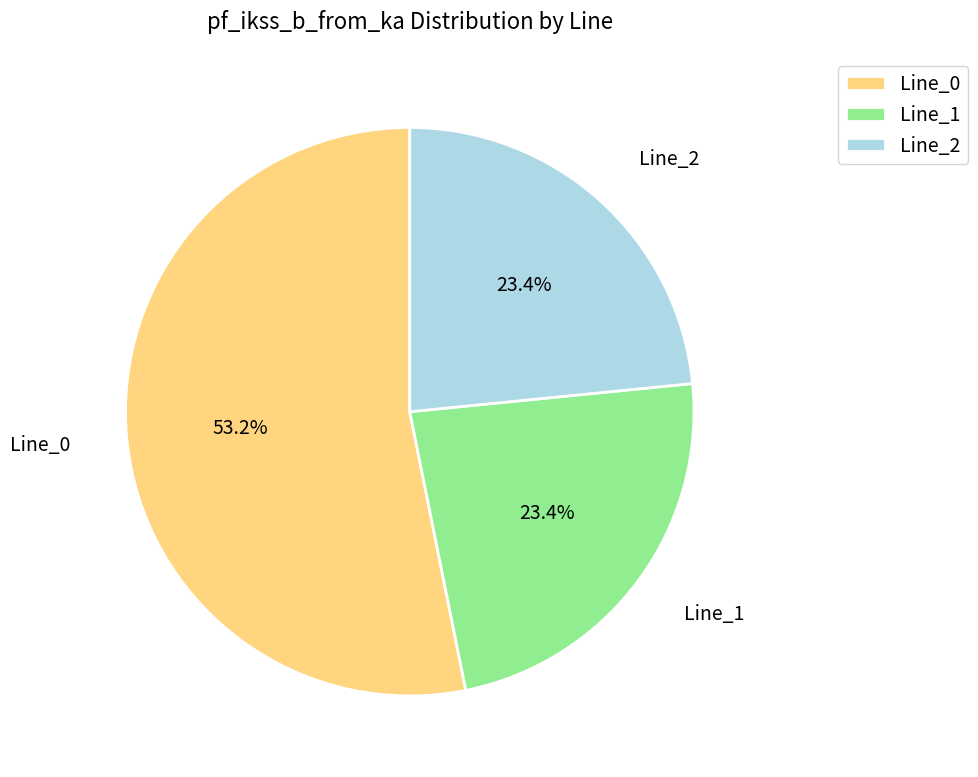

How much of the chart is everything except Line_2?

76.6%